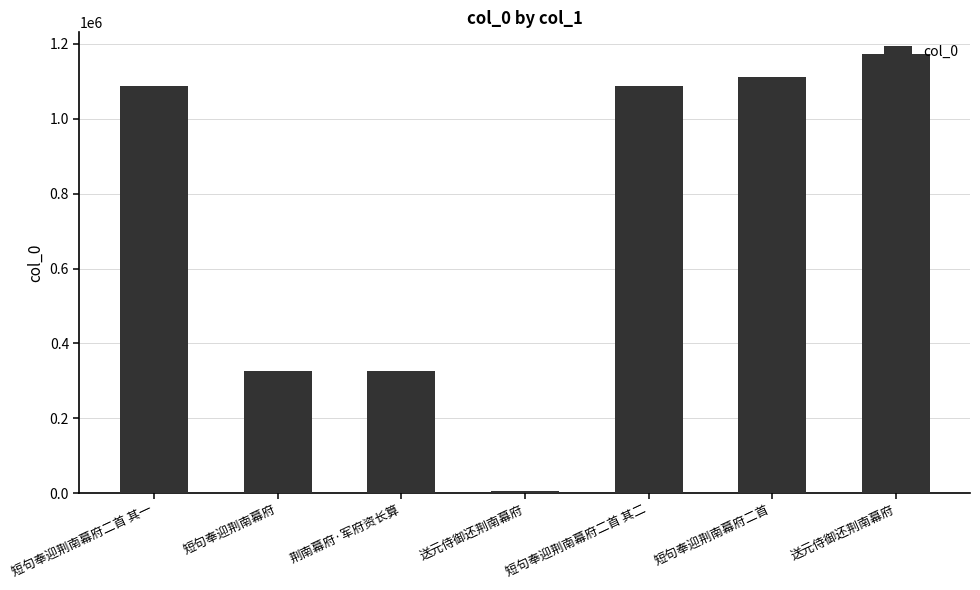

What is the value of the 6th bar from the left?

1110869